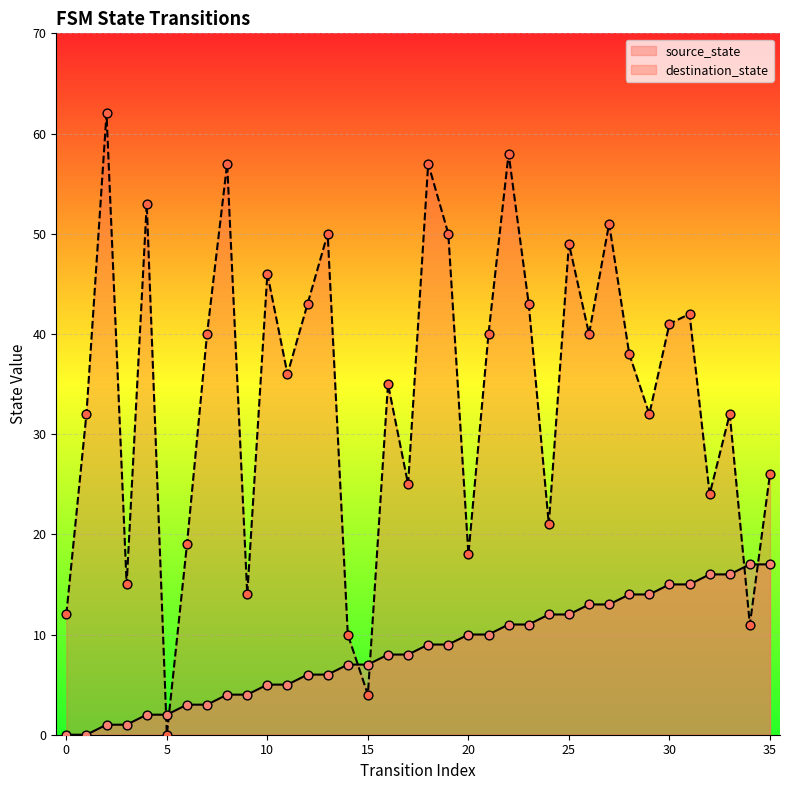

At which category is the sum across all series the highest?

22